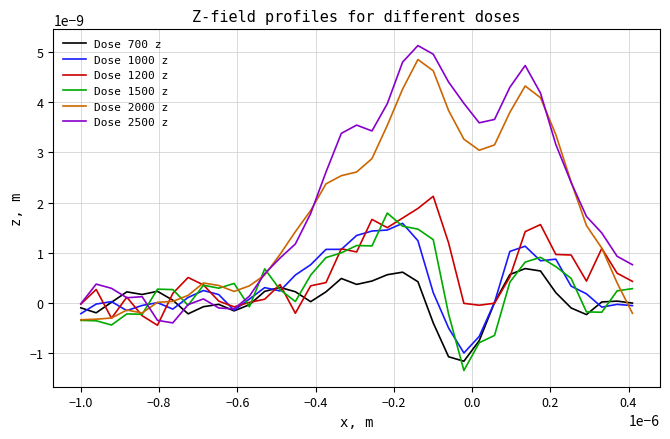

Which series has the largest range (max minus min)?

Dose 2500 z